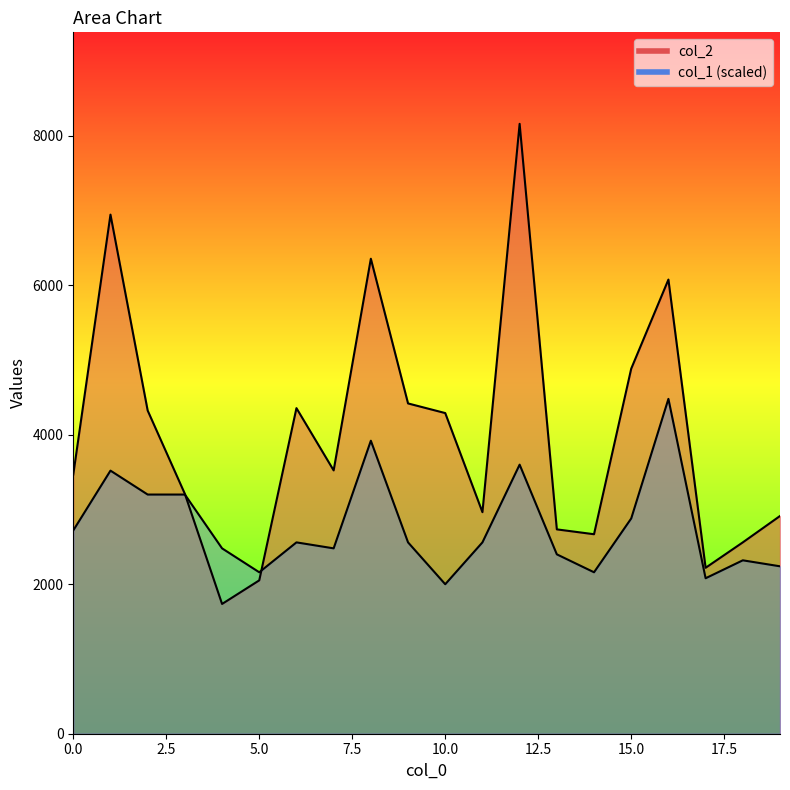

Which series changed the most between 7 and 14?

col_2